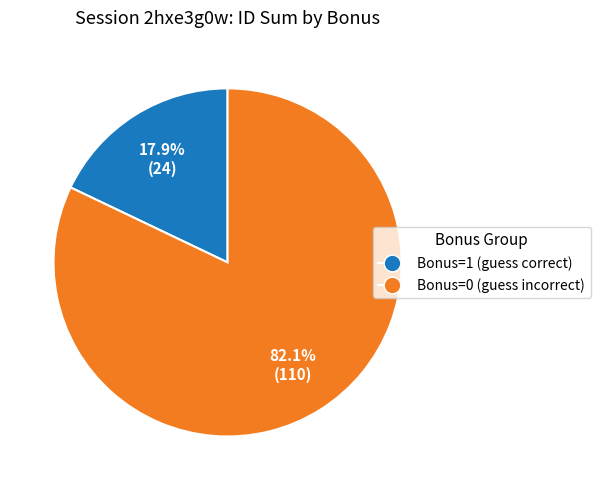

Is there a majority slice in this chart?

Yes